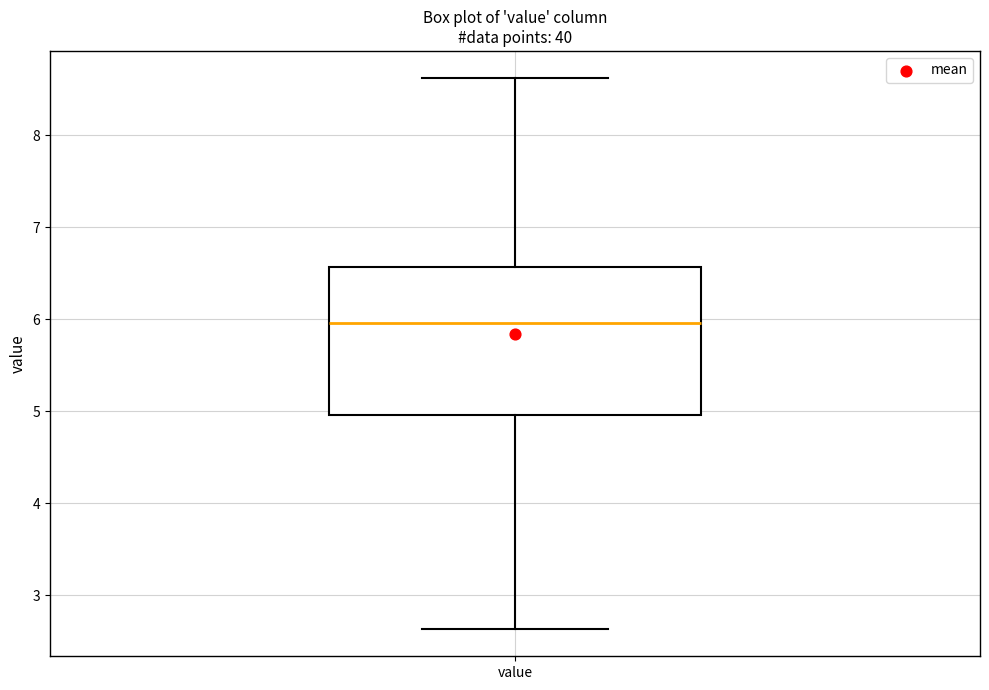

Where does the median line of the box for value sit on the y-axis? The values are not printed on the chart, so give them approximately, as read against the axis.

6.0